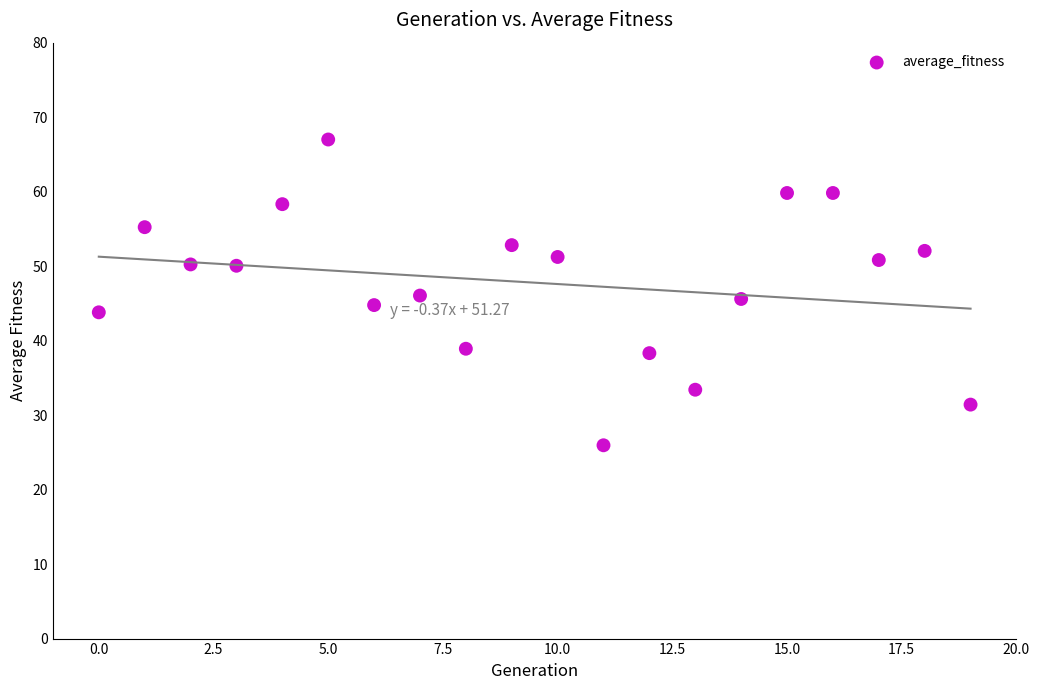

How many data points are displayed?

20